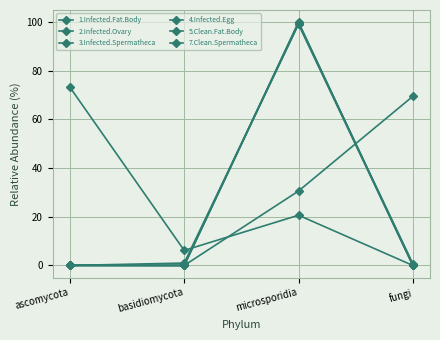

How many lines are shown in the chart?

6